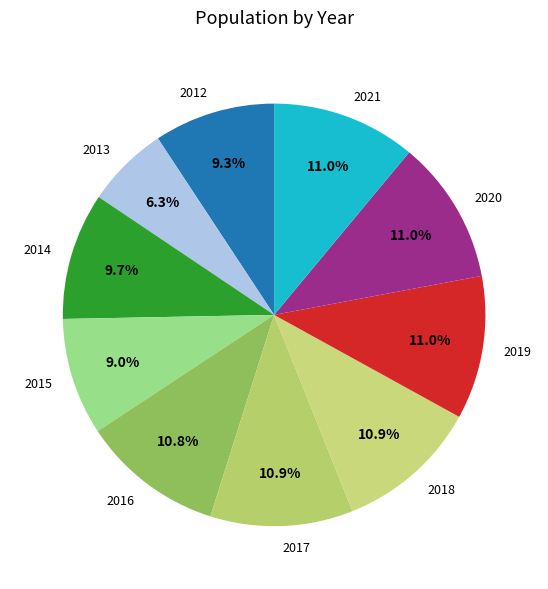

Does any single category account for the majority?

No